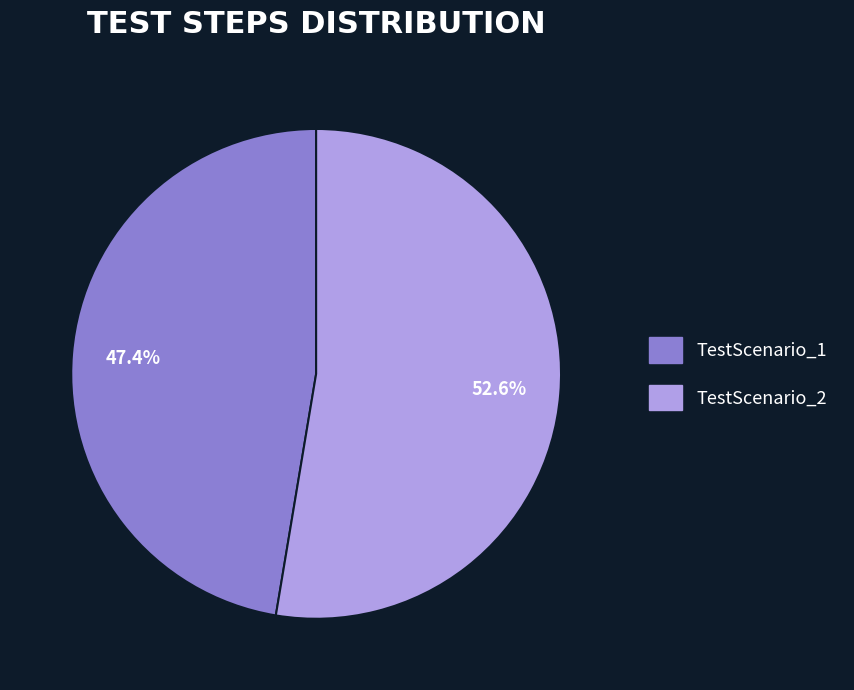

Does any single category account for the majority?

Yes